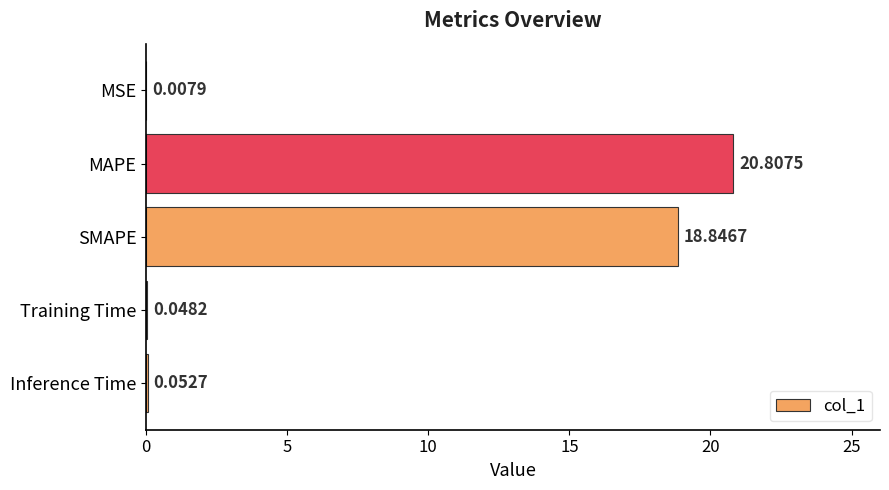

Between MAPE and SMAPE, which is larger?

MAPE